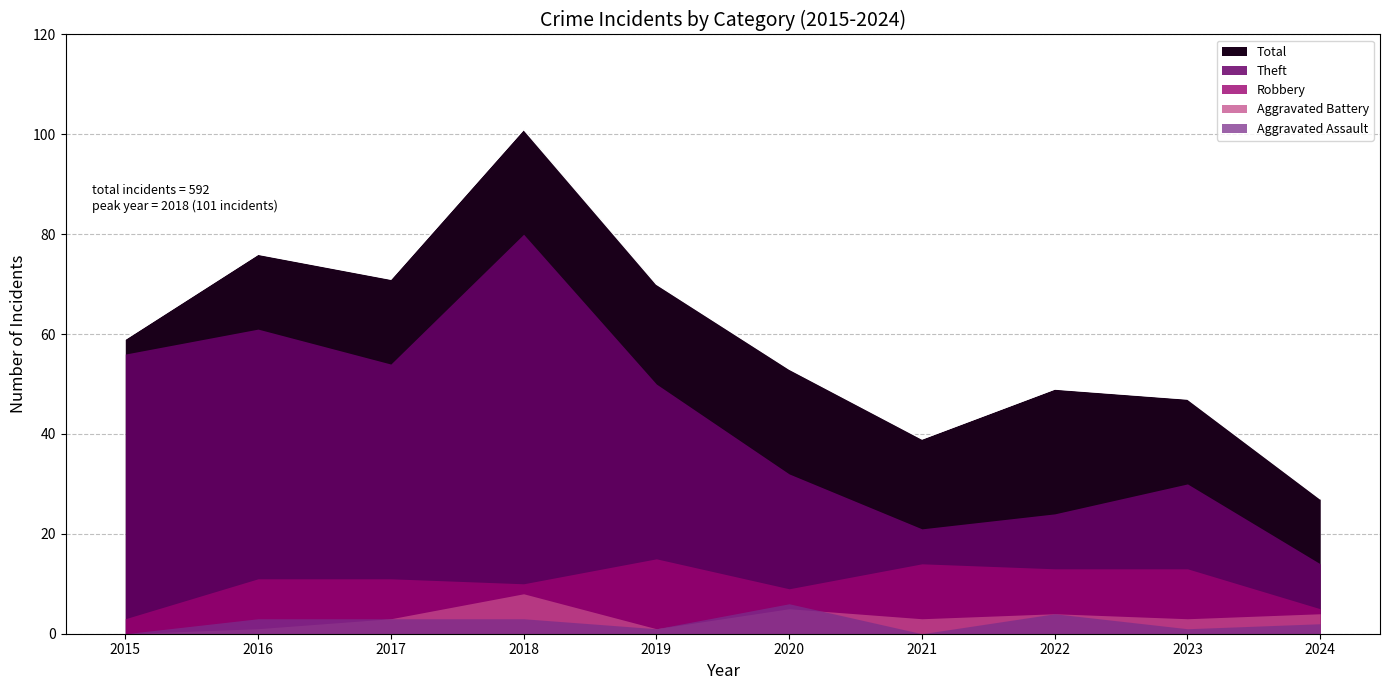

Reading right to left, what are all the values shown in this chart?

Robbery: 2024=5	2023=13	2022=13	2021=14	2020=9	2019=15	2018=10	2017=11	2016=11	2015=3
Theft: 2024=14	2023=30	2022=24	2021=21	2020=32	2019=50	2018=80	2017=54	2016=61	2015=56
Aggravated Assault: 2024=2	2023=1	2022=4	2021=0	2020=6	2019=1	2018=3	2017=3	2016=3	2015=0
Aggravated Battery: 2024=4	2023=3	2022=4	2021=3	2020=5	2019=1	2018=8	2017=3	2016=1	2015=0
Total: 2024=27	2023=47	2022=49	2021=39	2020=53	2019=70	2018=101	2017=71	2016=76	2015=59